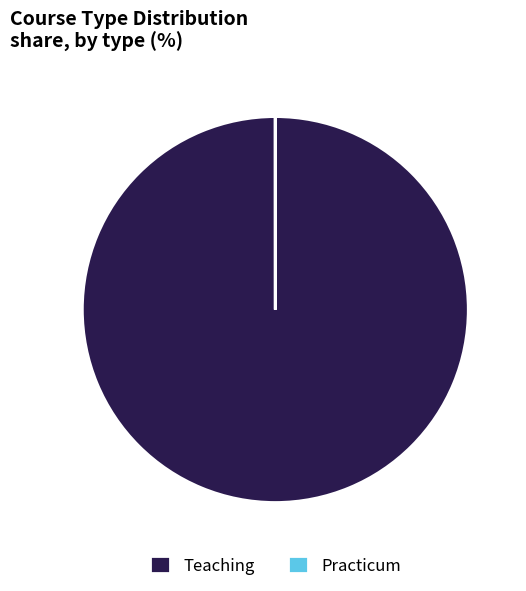

The Teaching slice represents 100% of the pie. True or false?

True